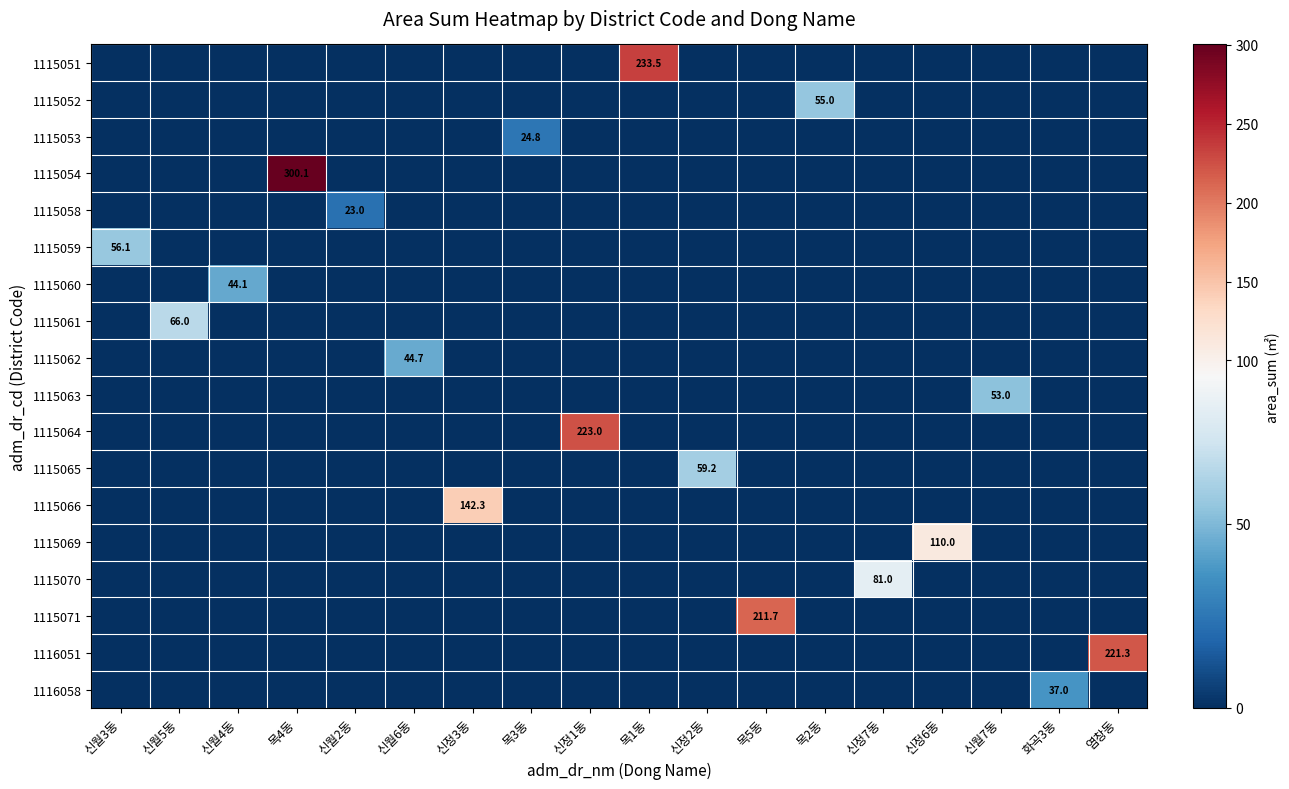

At 신정1동, list the series in order from smallest to largest.

1115051, 1115052, 1115053, 1115054, 1115058, 1115059, 1115060, 1115061, 1115062, 1115063, 1115065, 1115066, 1115069, 1115070, 1115071, 1116051, 1116058, 1115064